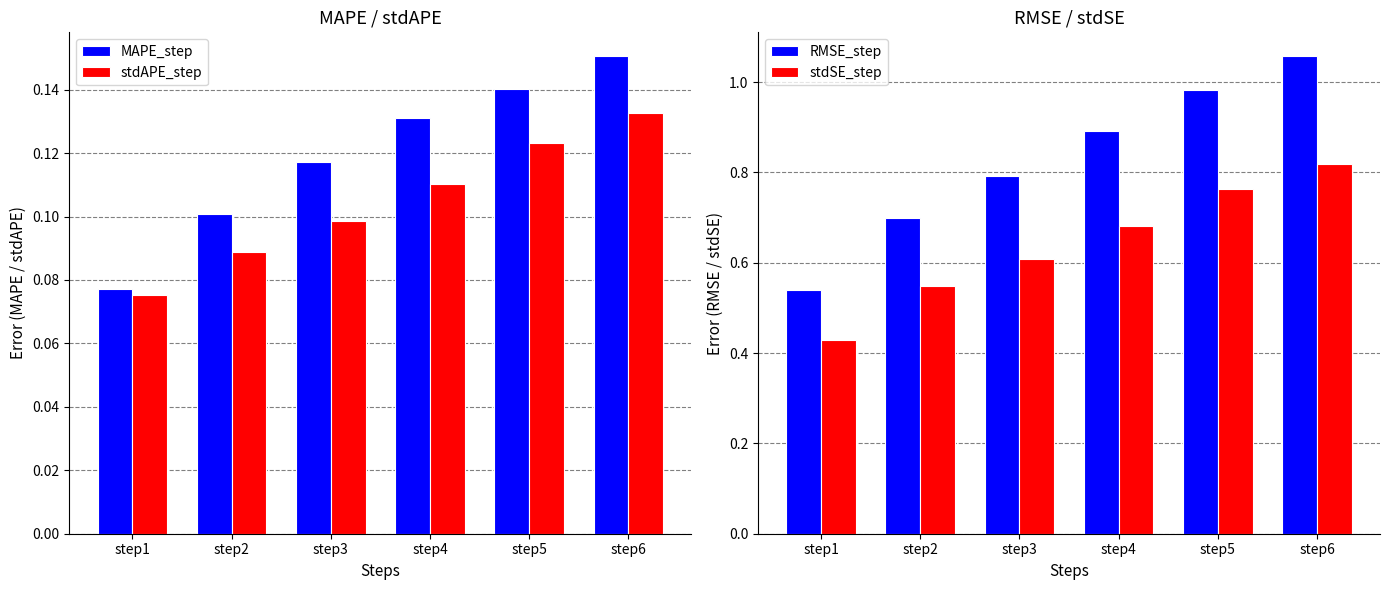

What is the smallest value displayed?

0.1